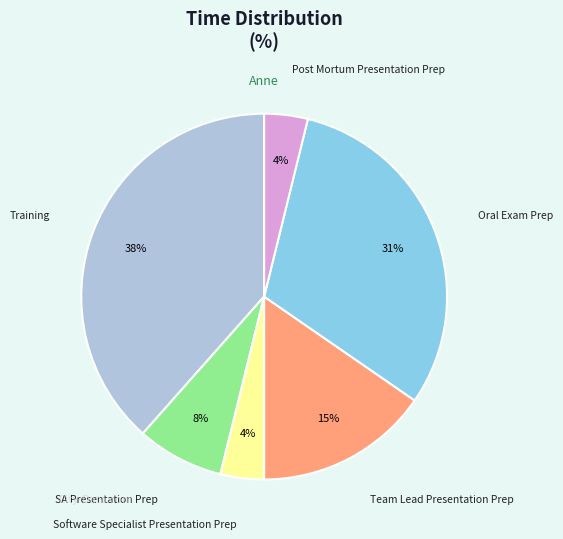

How many slices are in this pie chart?

6